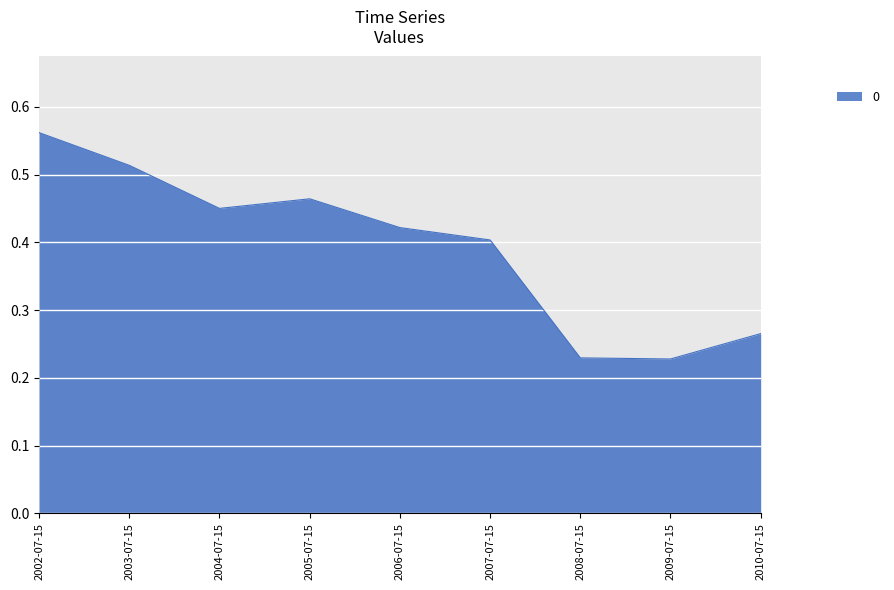

Count the number of data series in this chart.

1